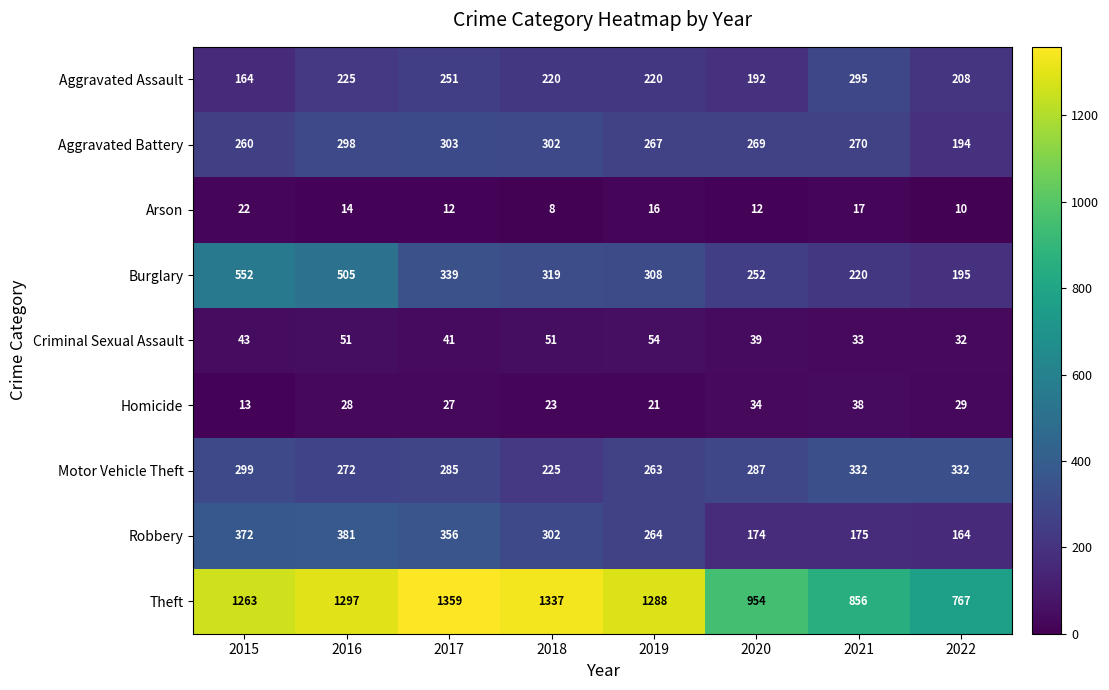

The Aggravated Battery series shows 364 at 2019. True or false?

False